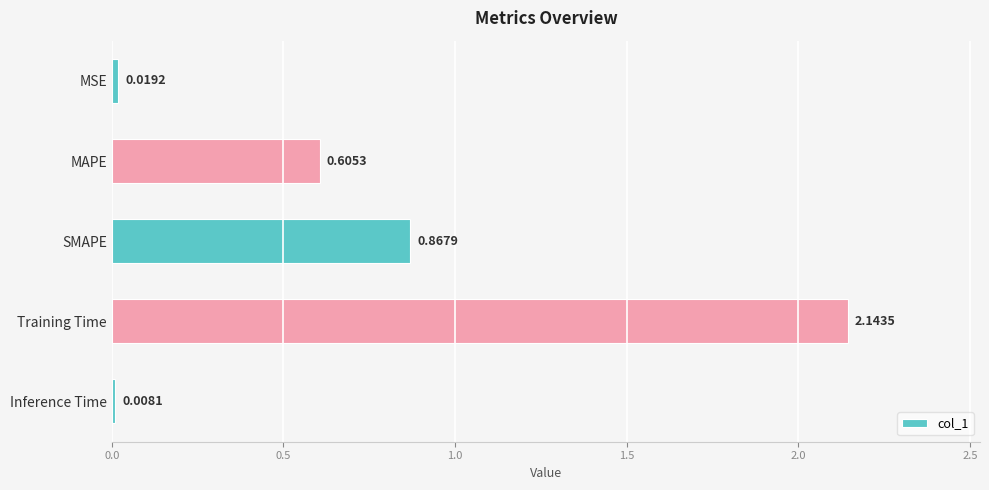

What is the change in value from SMAPE to Training Time?

+1.3